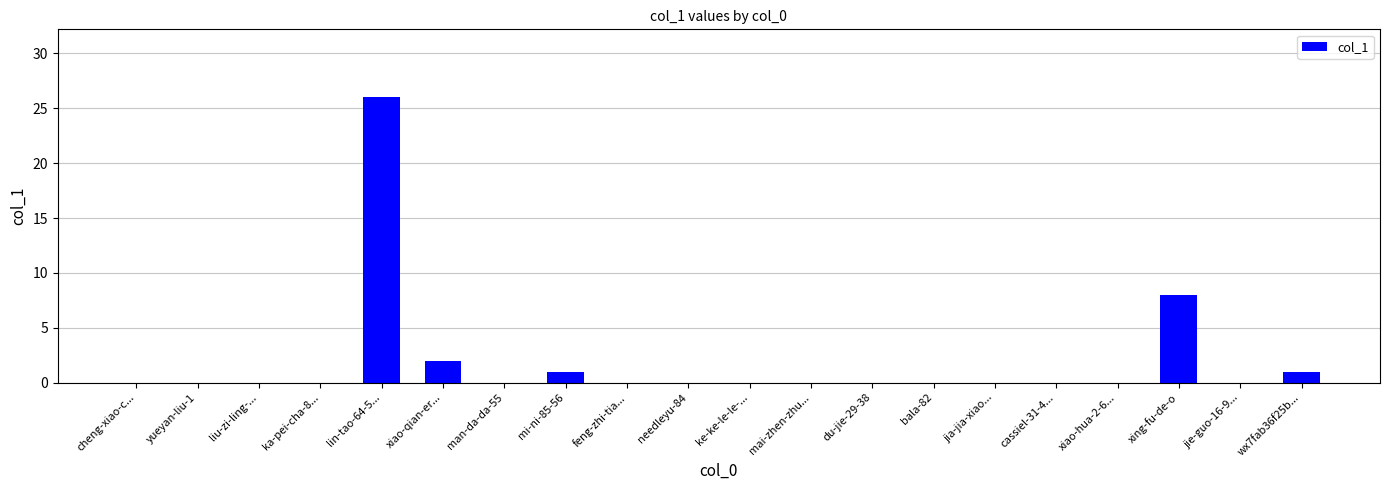

Count the number of categories in the chart.

20